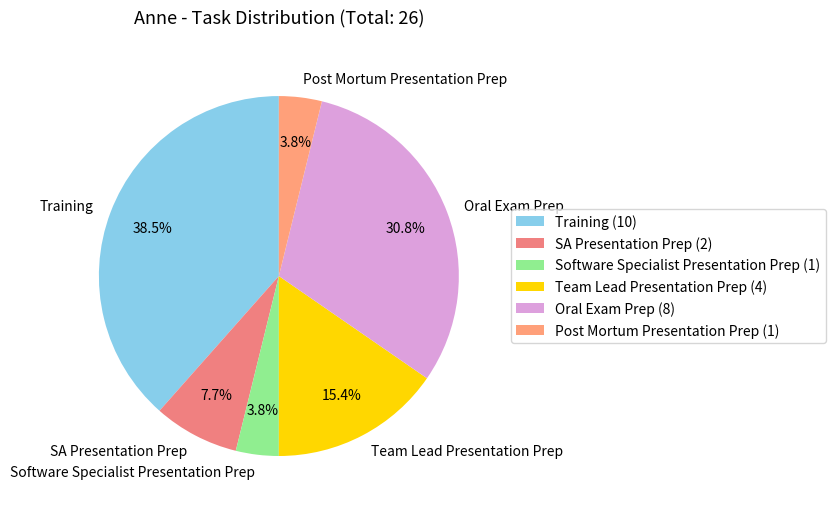

Between Post Mortum Presentation Prep and Oral Exam Prep, which is larger?

Oral Exam Prep